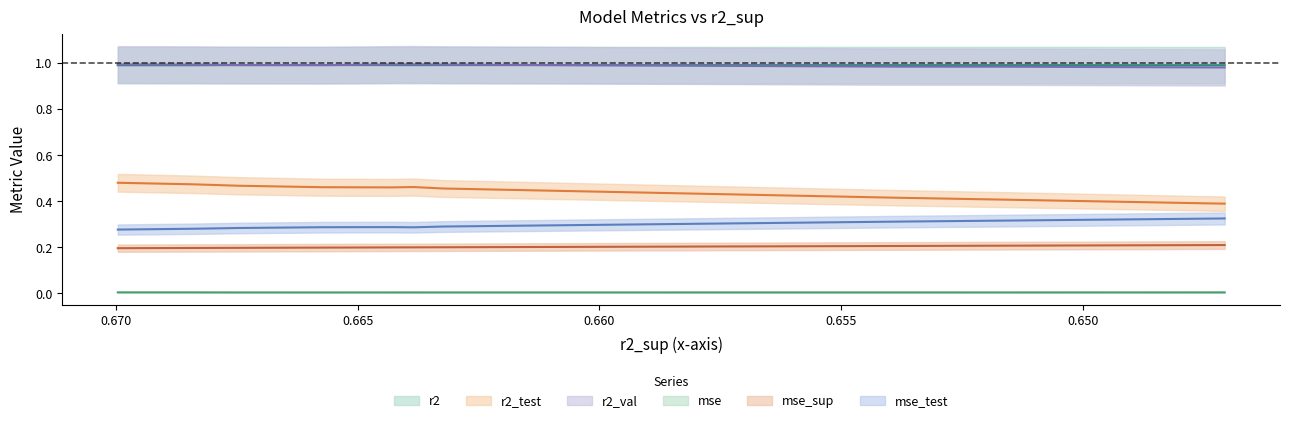

True or false: mse_test and mse_sup intersect in this chart.

False